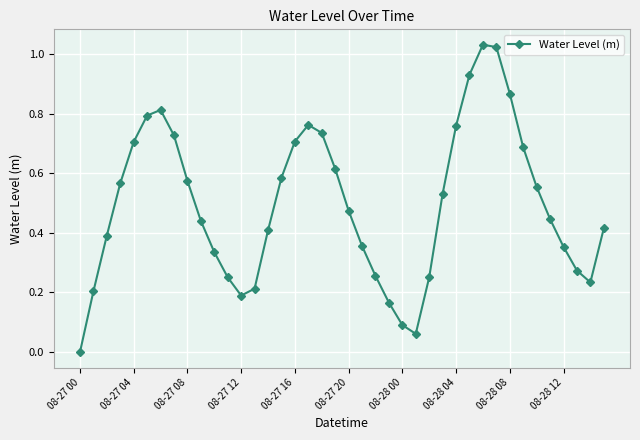

What is the sum of all values?

19.8